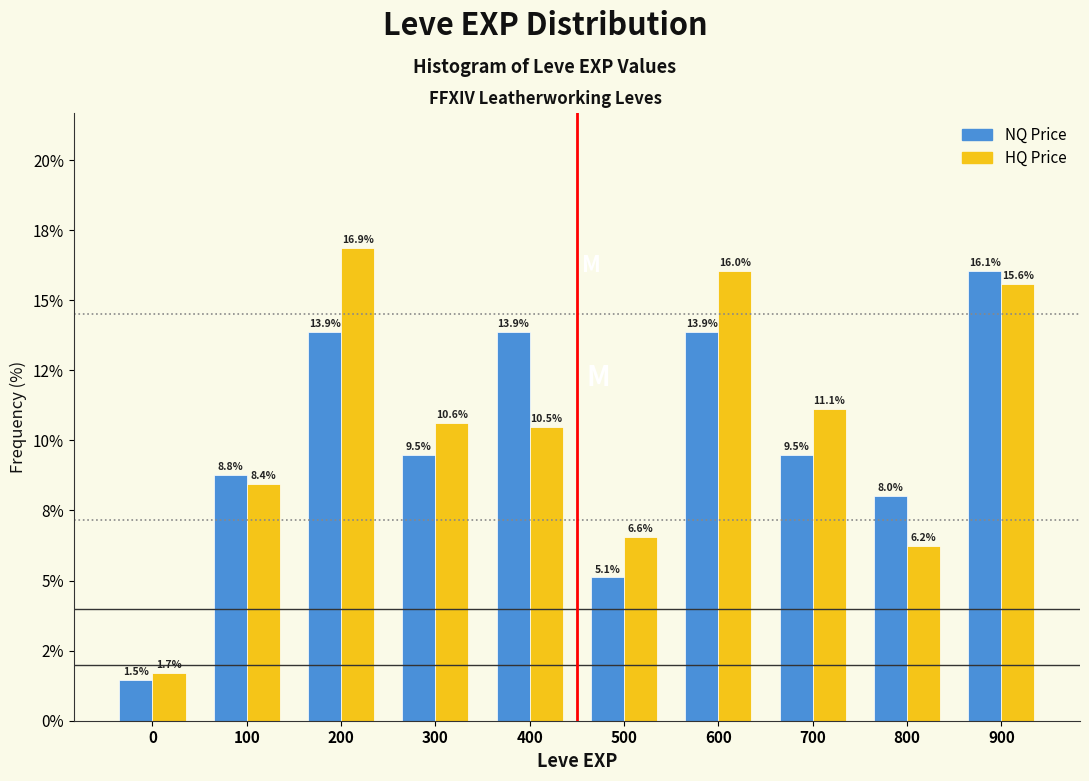

Does the chart contain stacked bars?

No